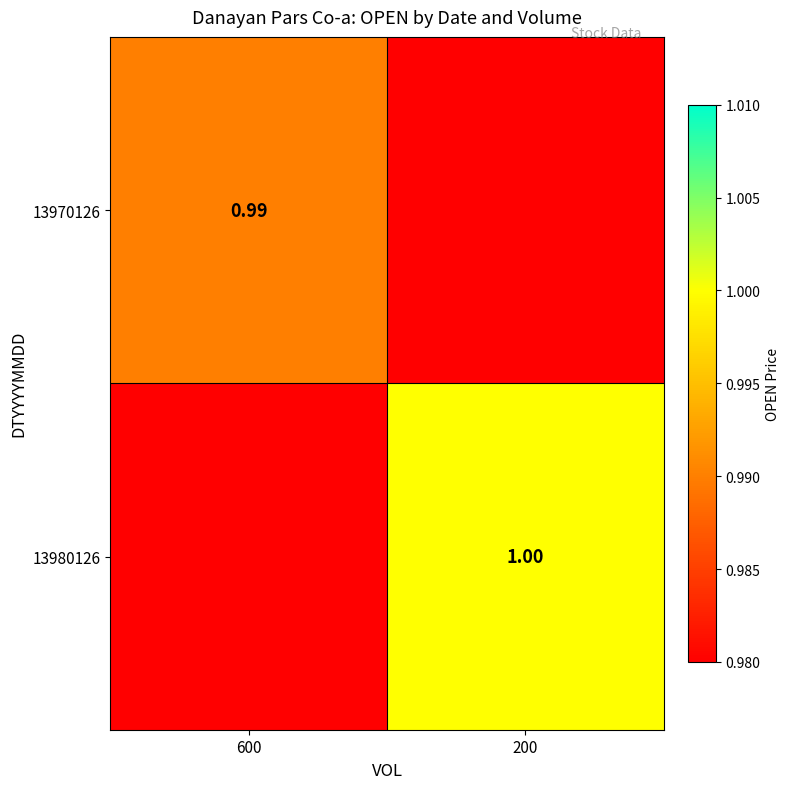

Which has a higher value, 200 or 600?

600